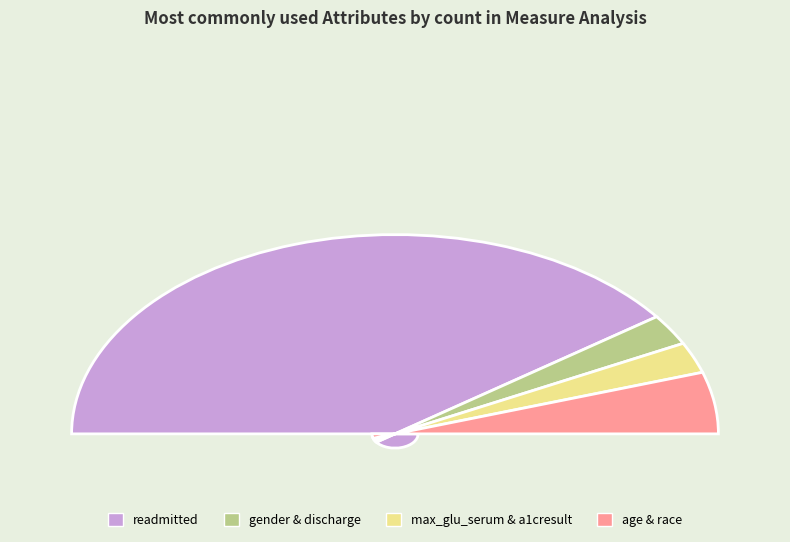

Rank the categories by value from lowest to highest.

gender, discharge_disposition_id, max_glu_serum, a1cresult, age, race, readmitted